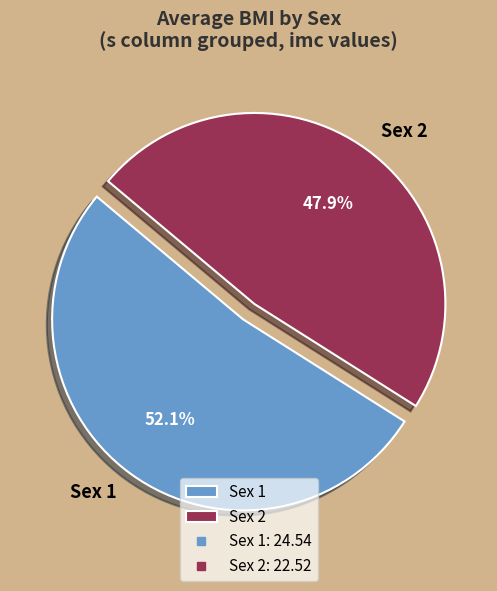

Which has a higher value, Sex 2 or Sex 1?

Sex 1